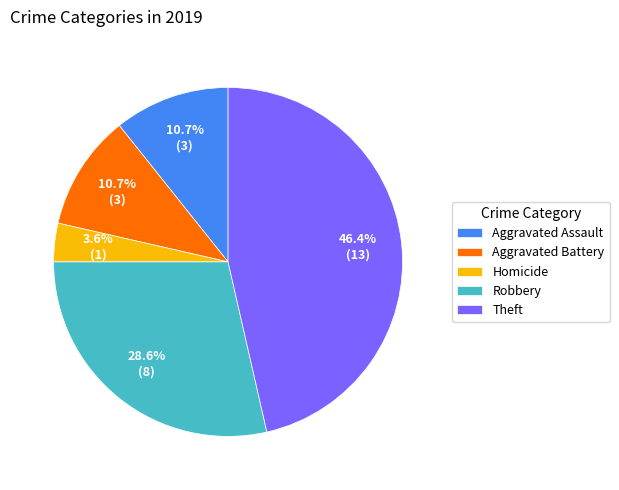

What percentage is NOT represented by Robbery?

71.4%